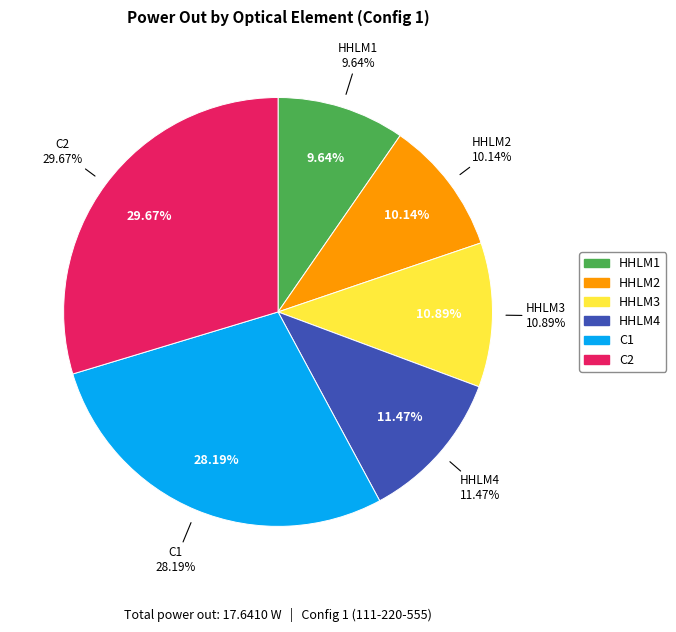

Between C1 and HHLM3, which is larger?

C1